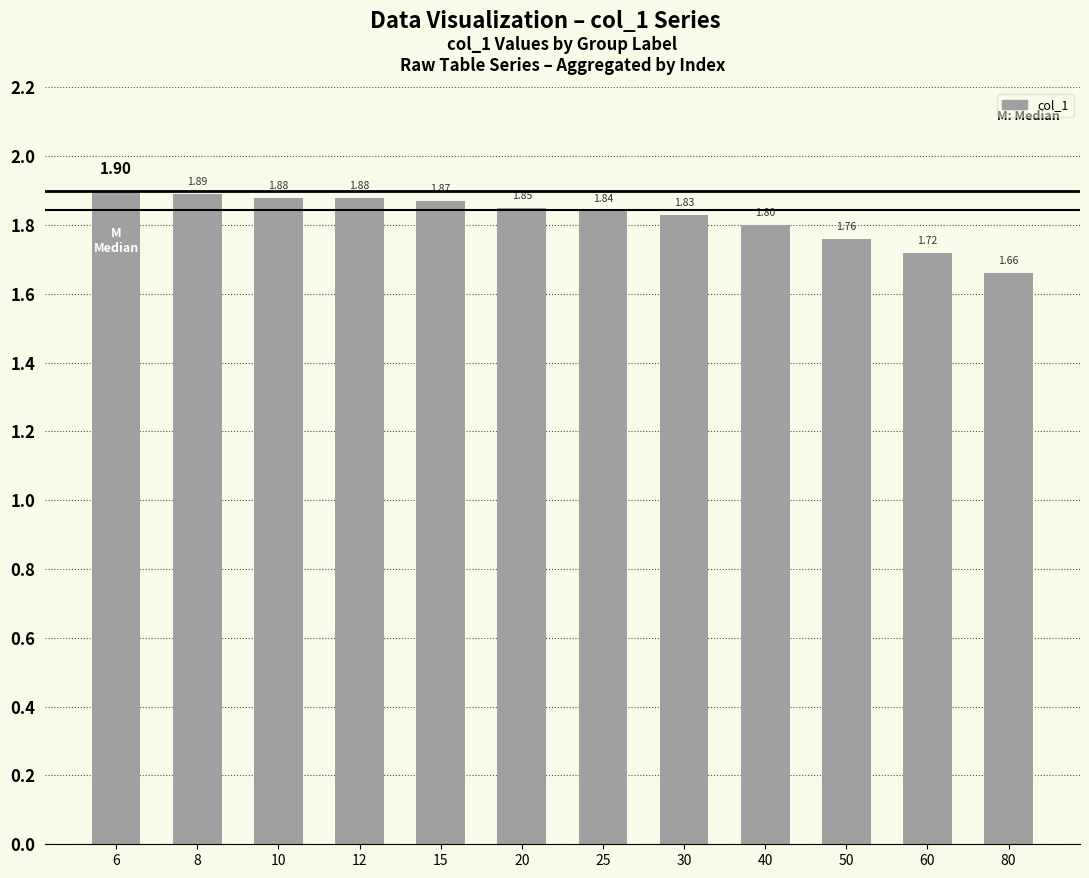

What is the average value?

1.8